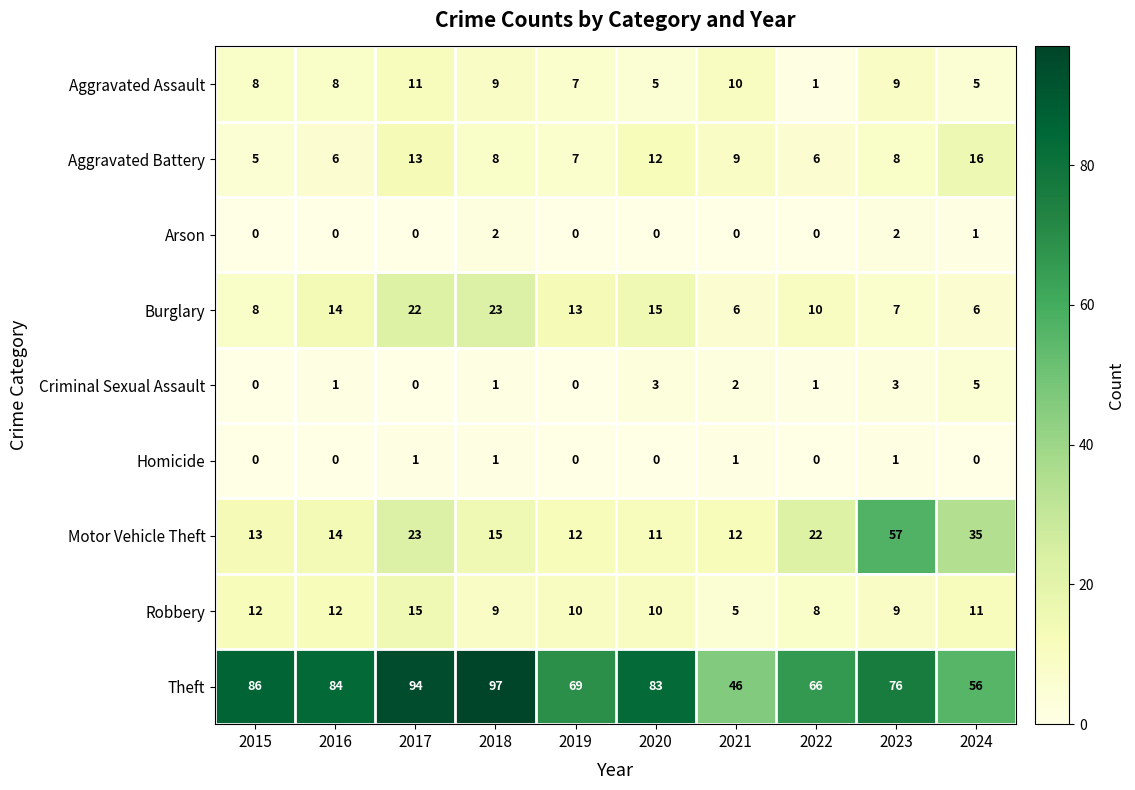

What is the difference between the maximum and minimum values in the Criminal Sexual Assault series?

5